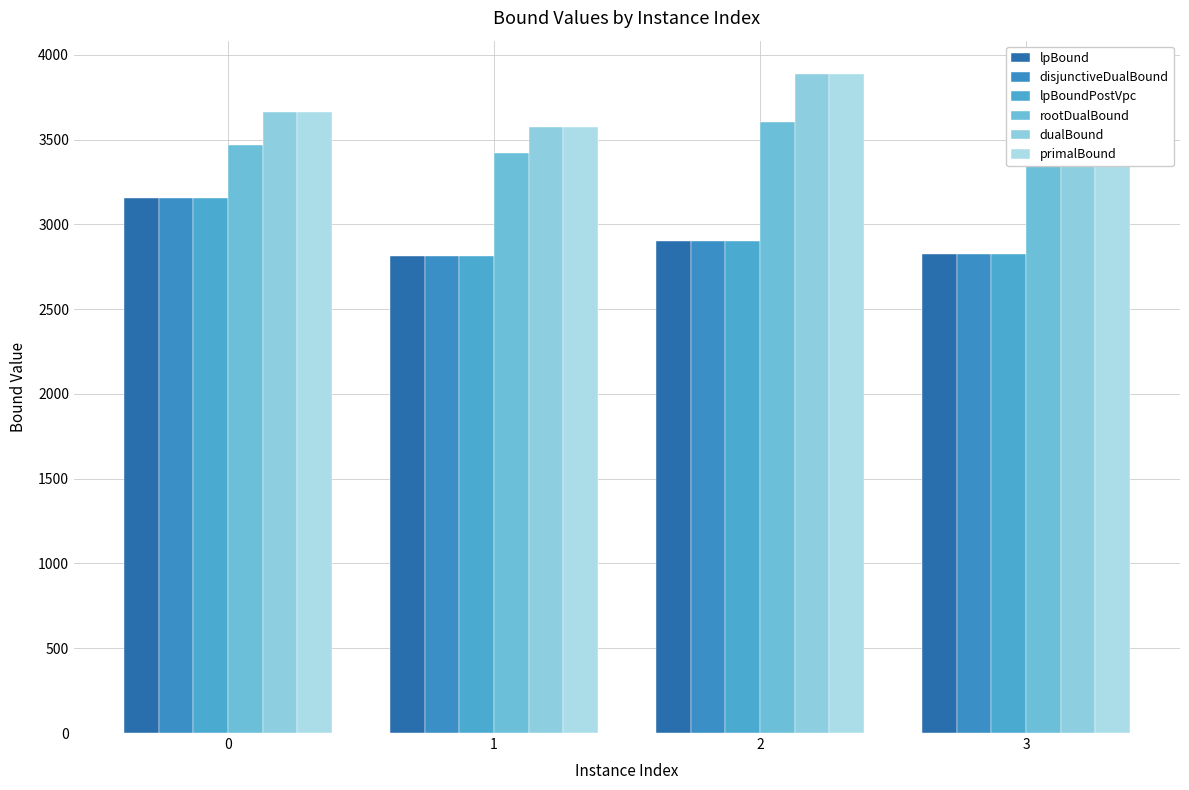

What is the minimum value for lpBound?

2815.2